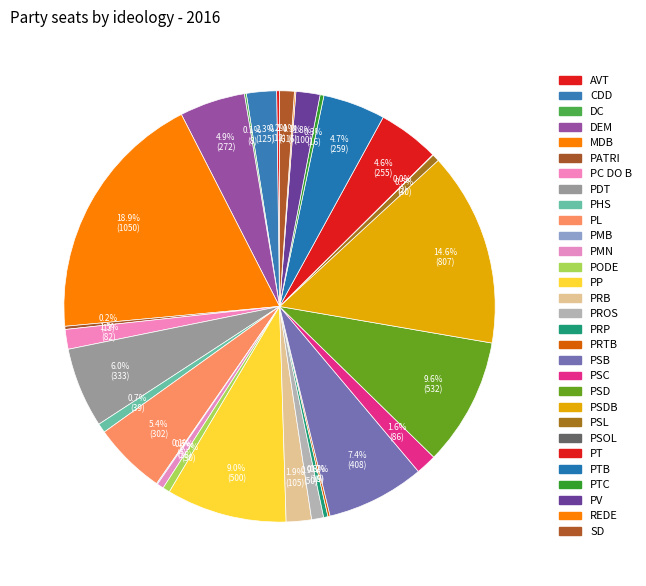

What is the largest slice in the pie chart?

MDB